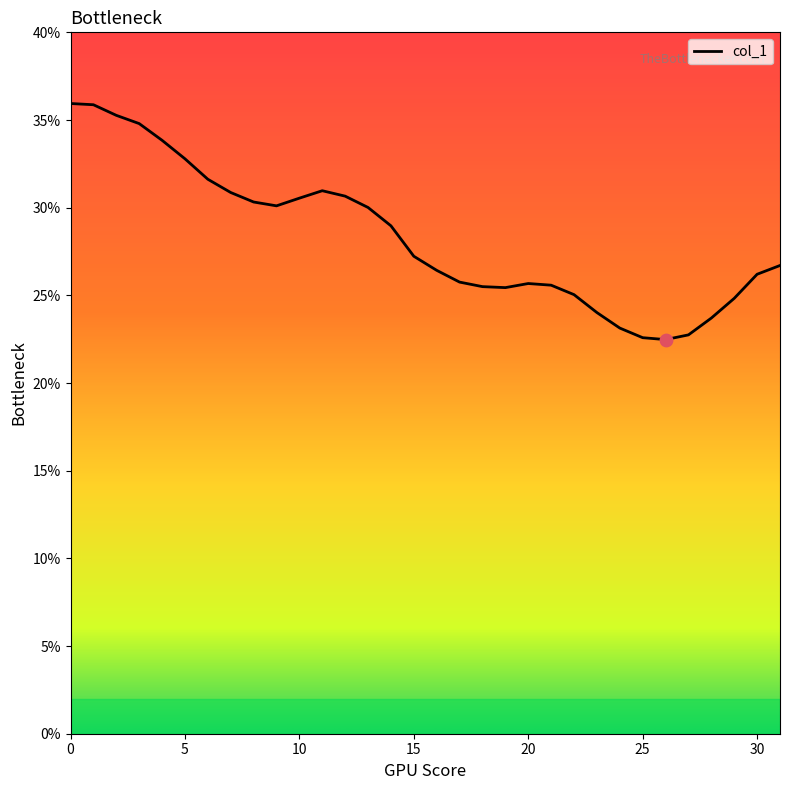

What is the smallest value displayed?

22.5